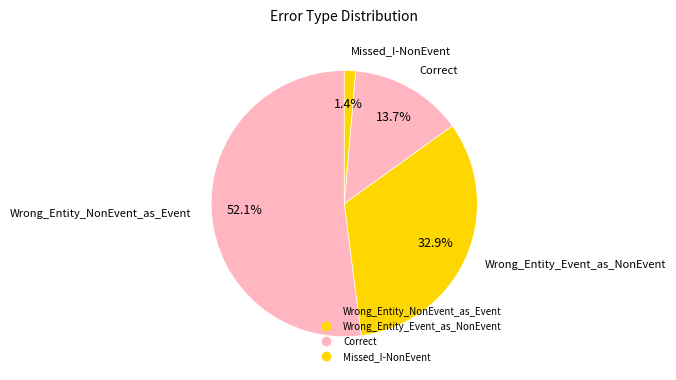

What is the change in value from Wrong_Entity_Event_as_NonEvent to Correct?

-14